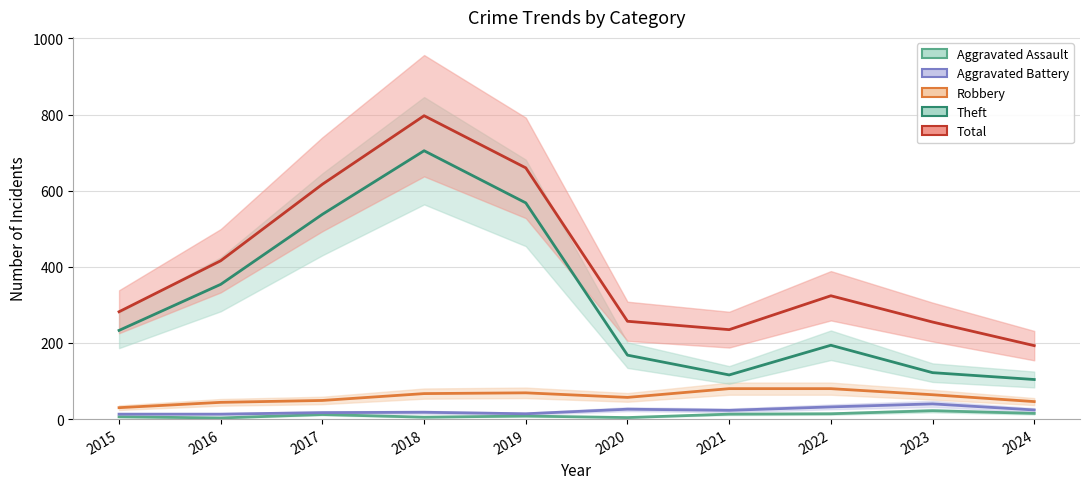

True or false: Theft and Total intersect in this chart.

False